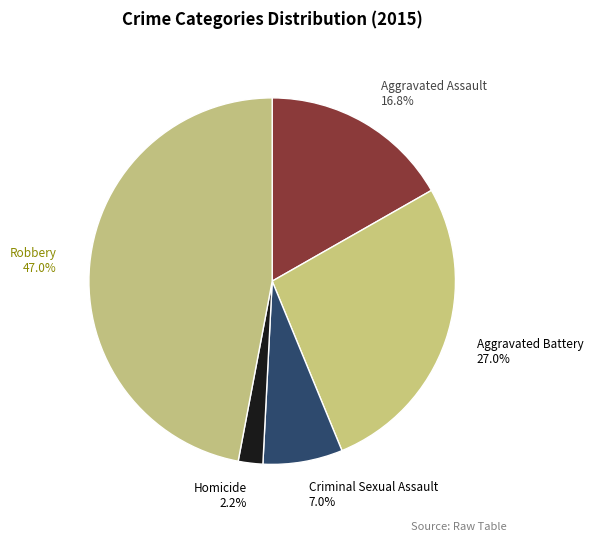

How much of the chart is everything except Robbery?

53.0%